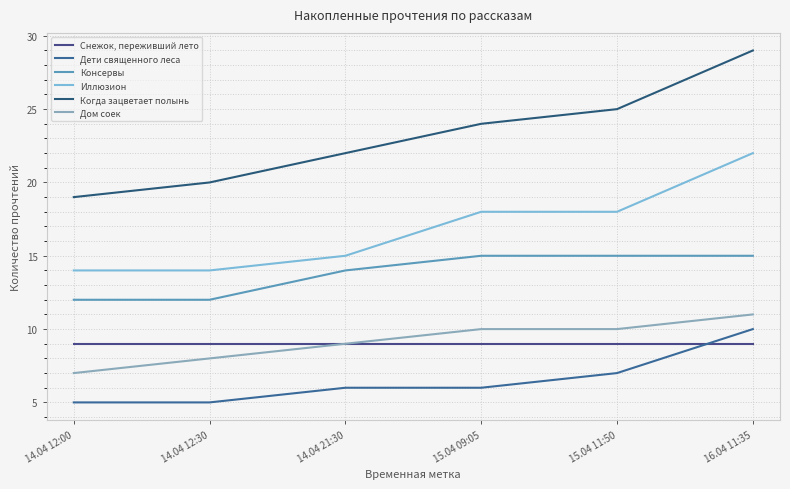

True or false: Когда зацветает полынь and Дом соек intersect in this chart.

False